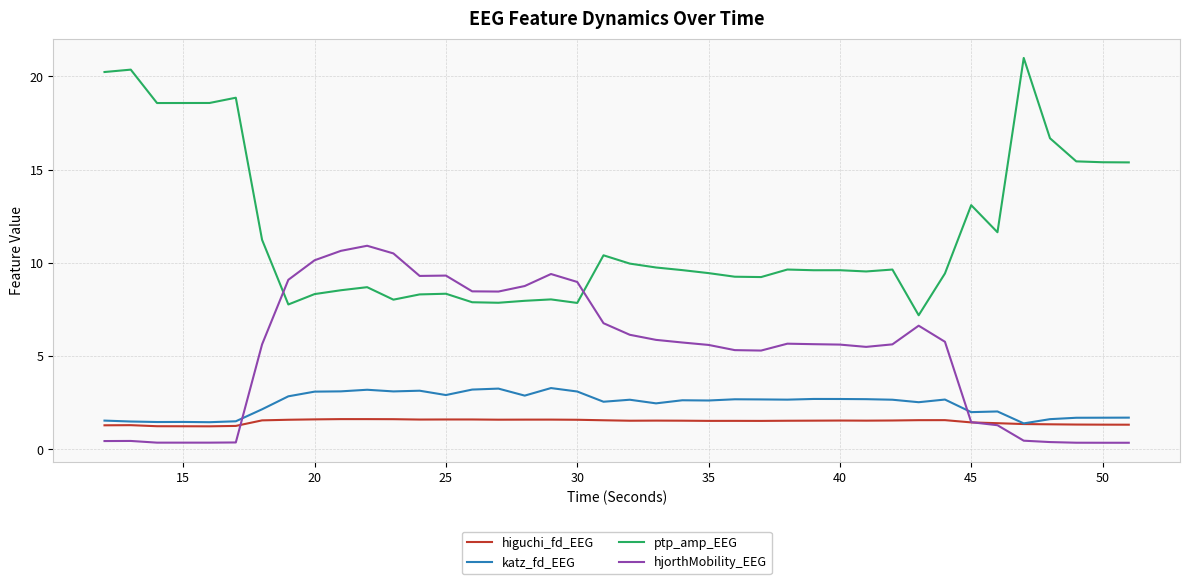

Which series has the widest spread of values?

ptp_amp_EEG